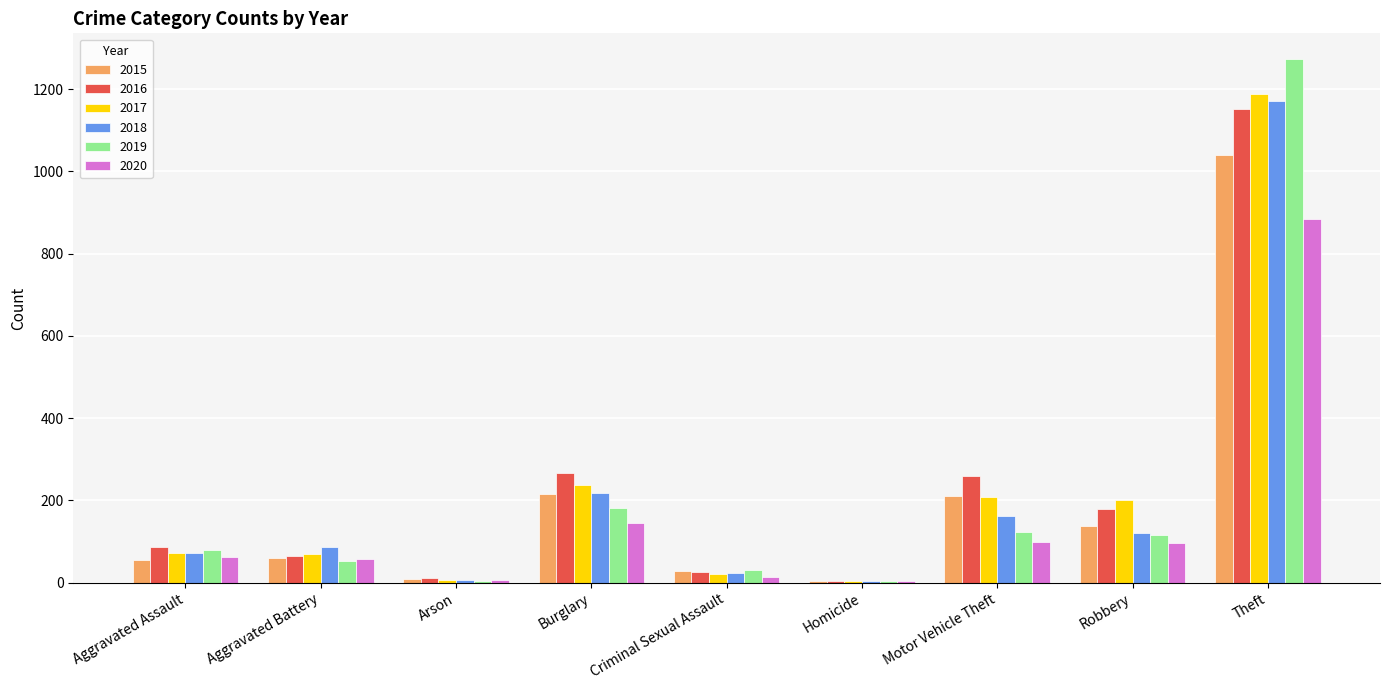

The value of 2018 at Motor Vehicle Theft is 40. True or false?

False